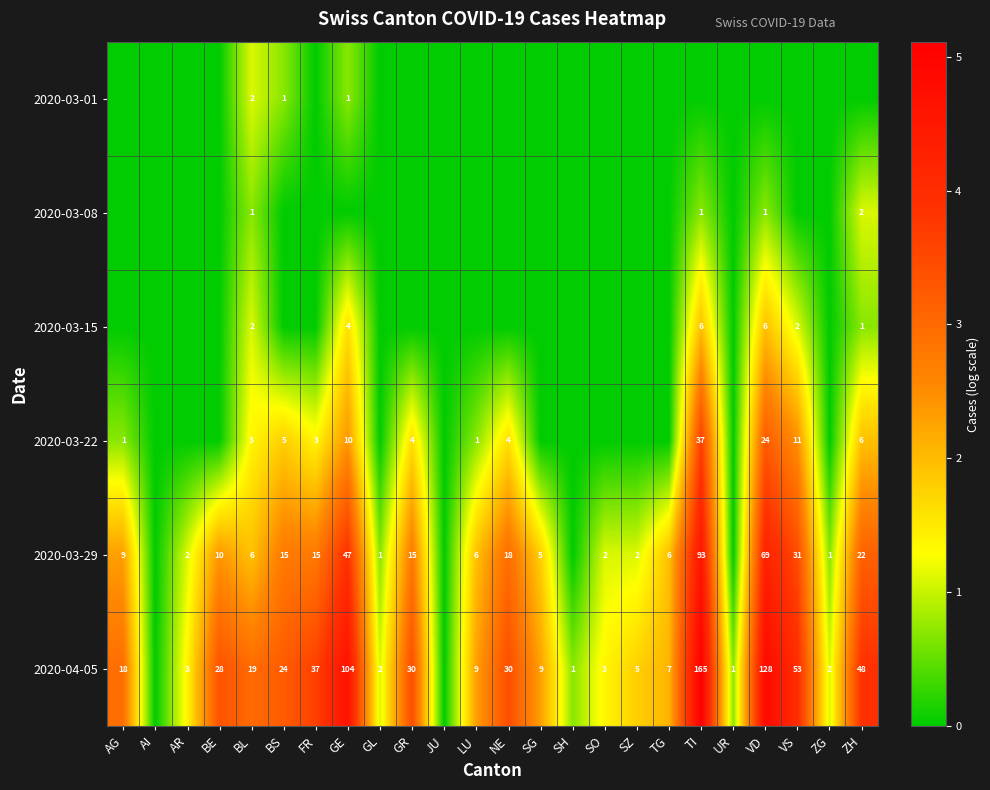

What is the sum of the 2020-03-29 values at TI and GR?

108